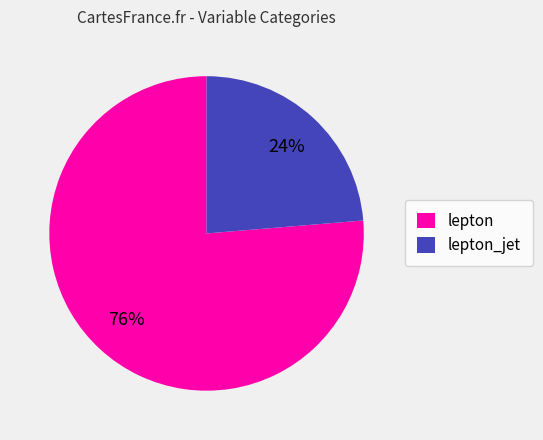

Do lepton and lepton_jet together represent more than half of the pie?

Yes